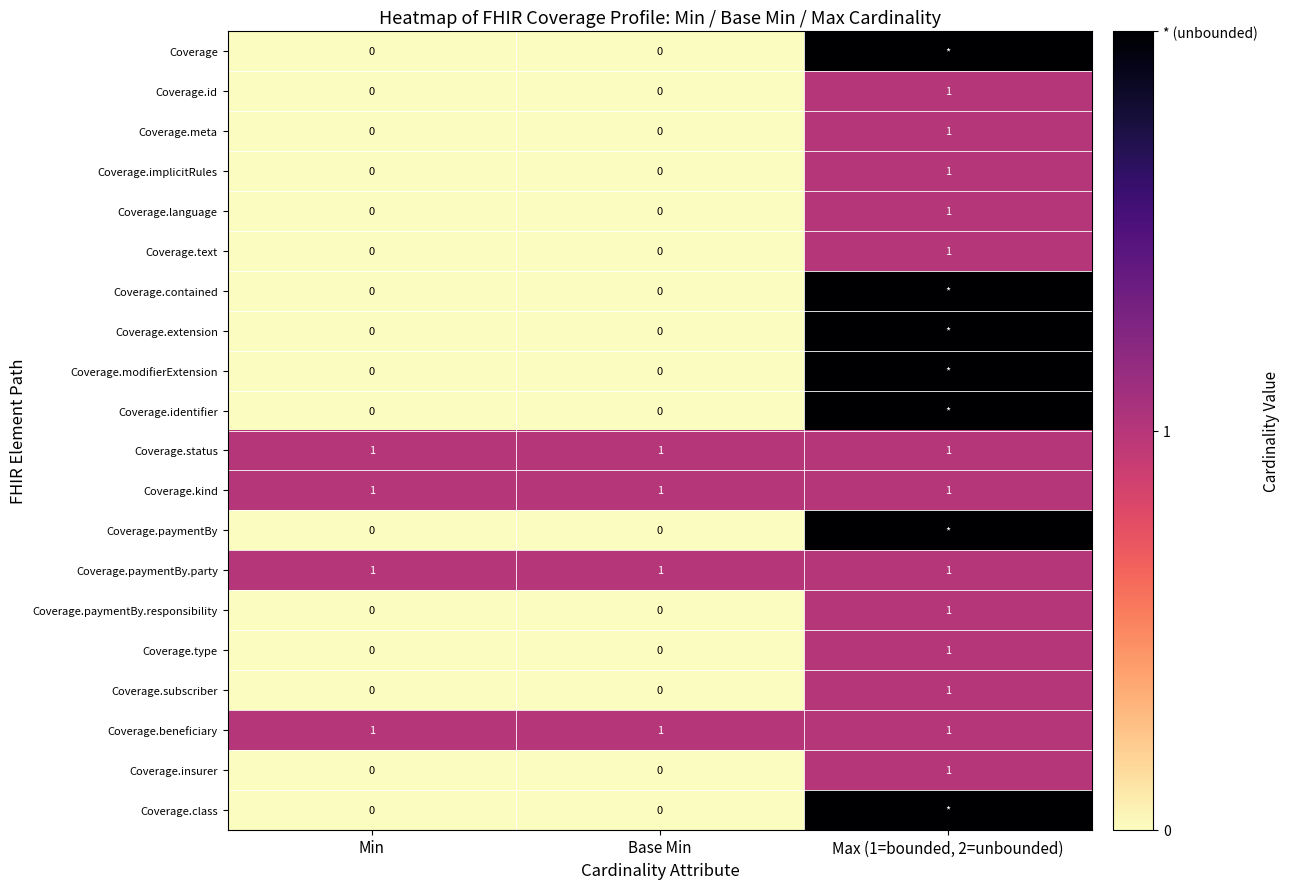

The value of Coverage.insurer at Max (1=bounded, 2=unbounded) is 1. True or false?

True